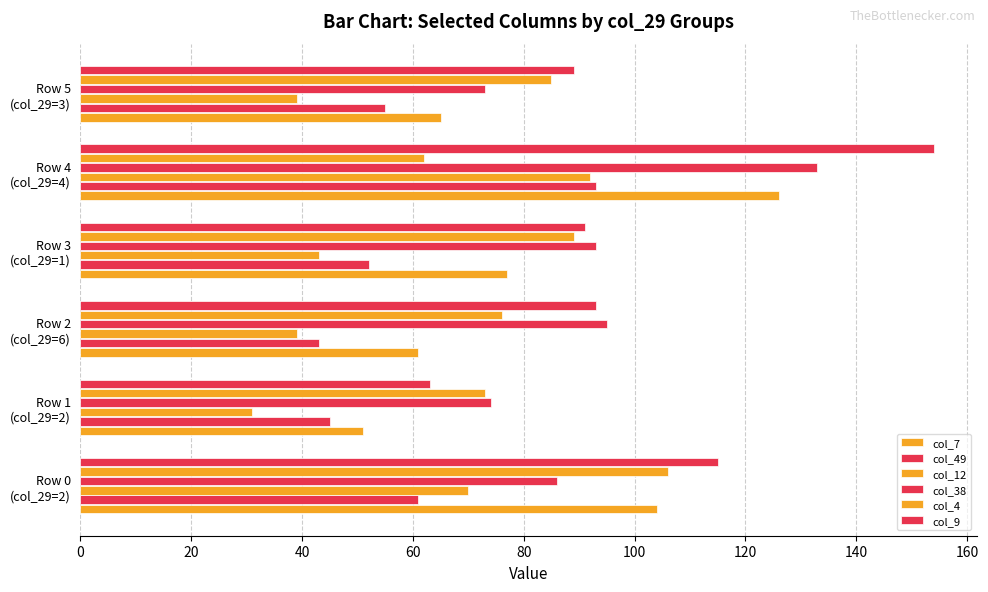

What is the value of the col_4 bar at the 1st from the left?

106